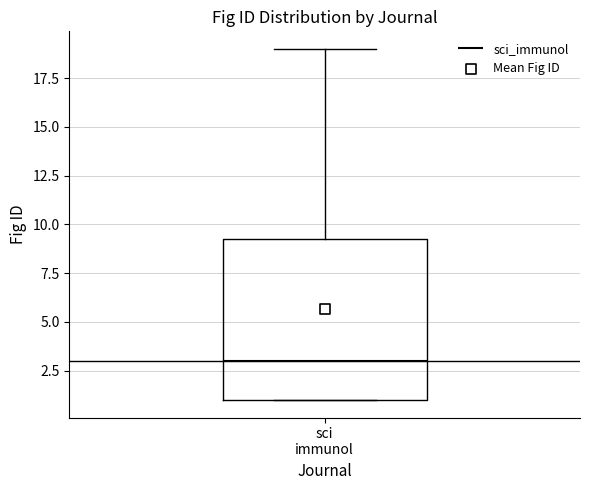

Read this box plot against the y-axis: the position of the median line, the range covered by the box, and the ends of both whiskers. The values are not printed on the chart, so give them approximately, as read against the axis.

median 3.0, box 1.0 to 9.5, whiskers 1.0 to 19.0